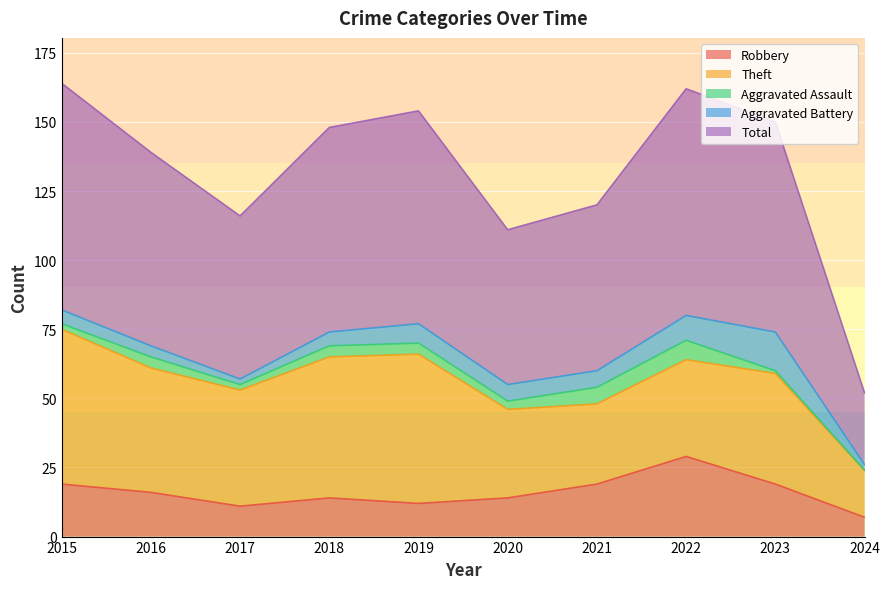

At which category does Robbery reach its first local valley?

2017